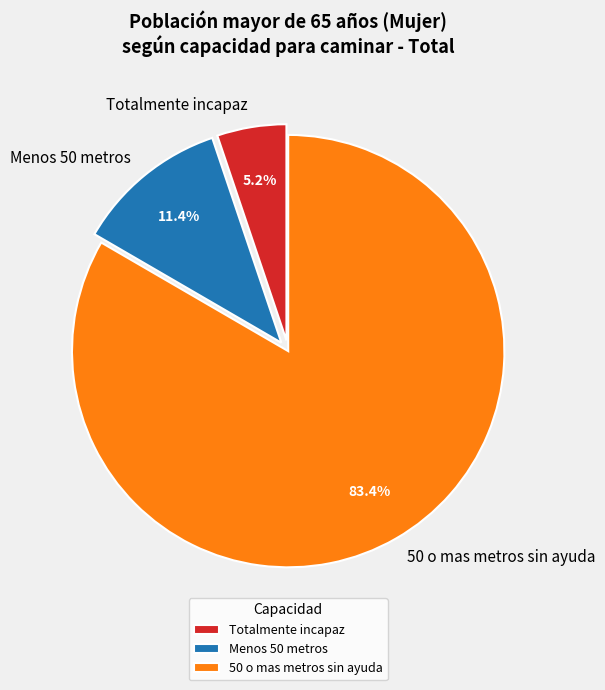

Combined, do Menos 50 metros and 50 o mas metros sin ayuda account for over 50%?

Yes